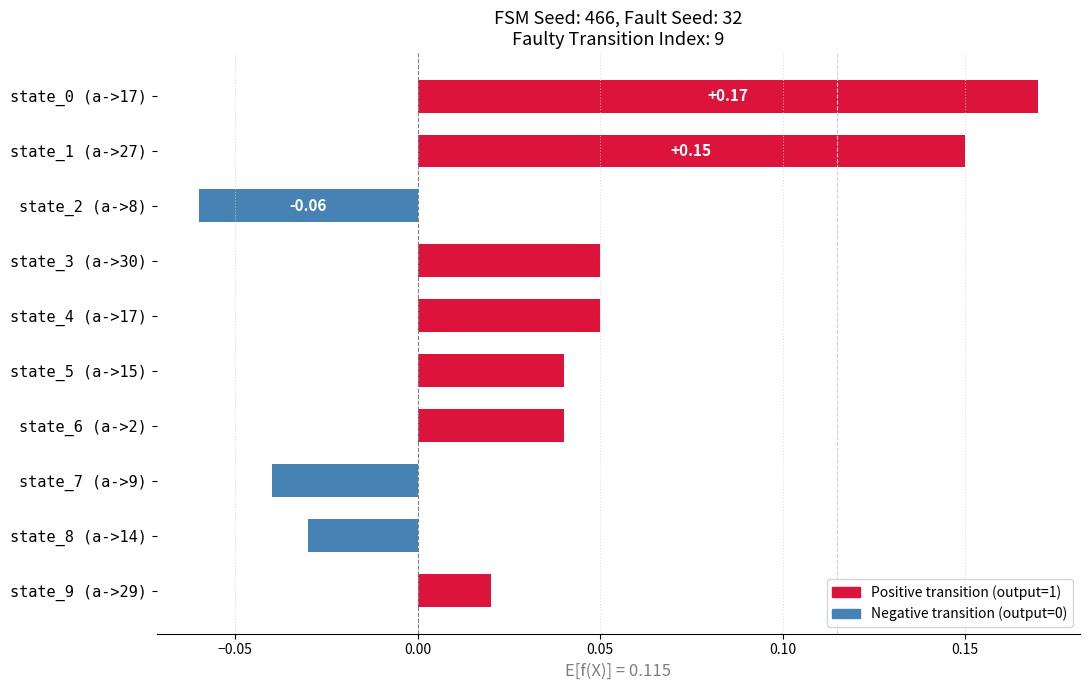

What is the sum of all values?

0.4